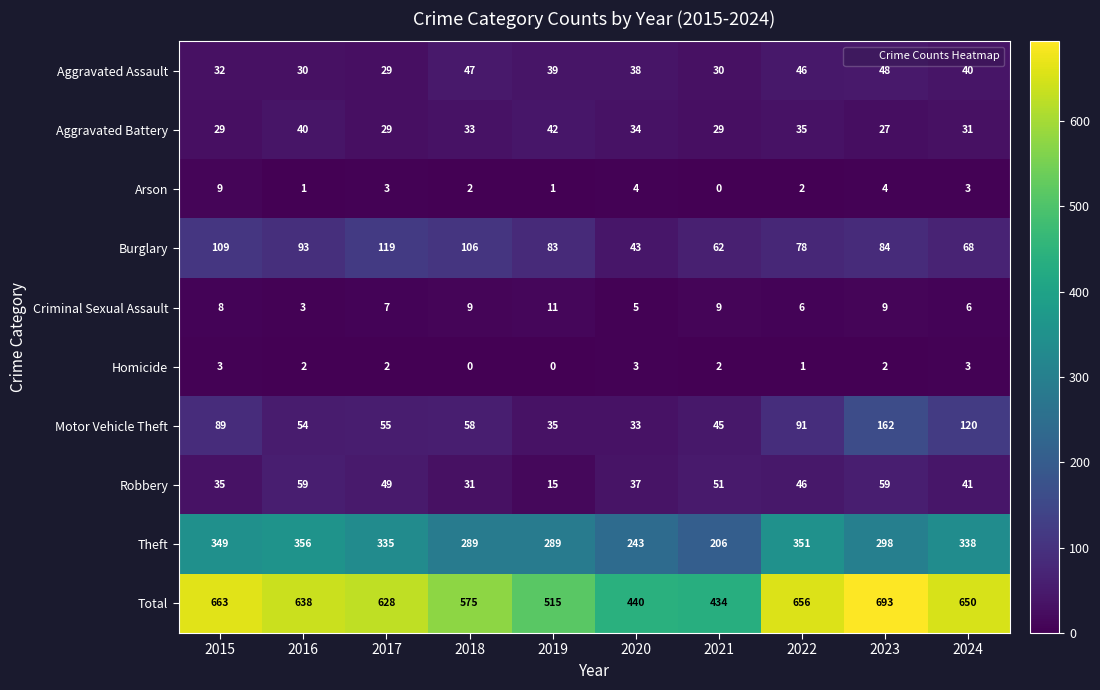

What is the difference between the second highest and minimum values in the Aggravated Assault series?

18